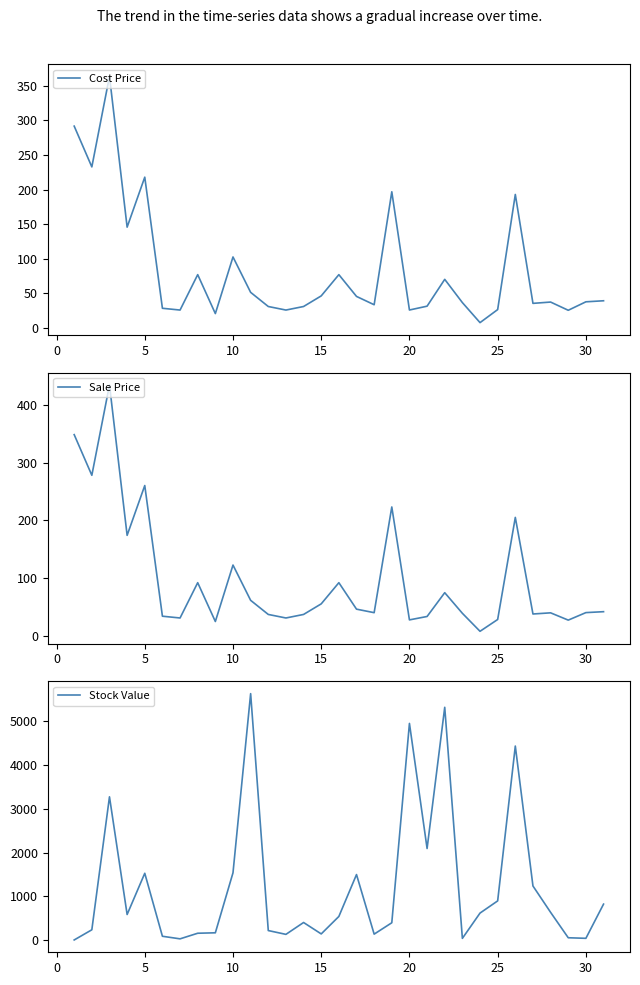

What is the average value of the Stock Value series?

1218.8